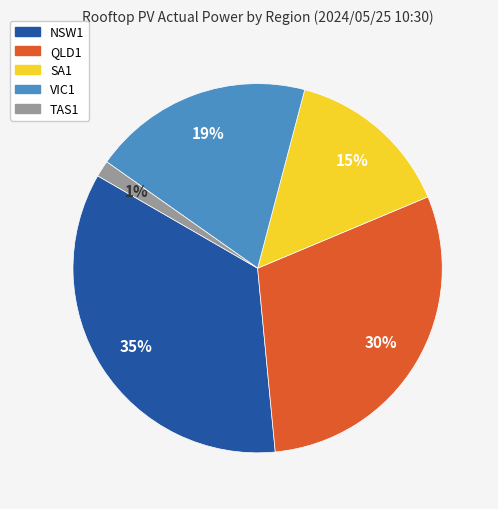

Rank the categories by value from highest to lowest.

NSW1, QLD1, VIC1, SA1, TAS1